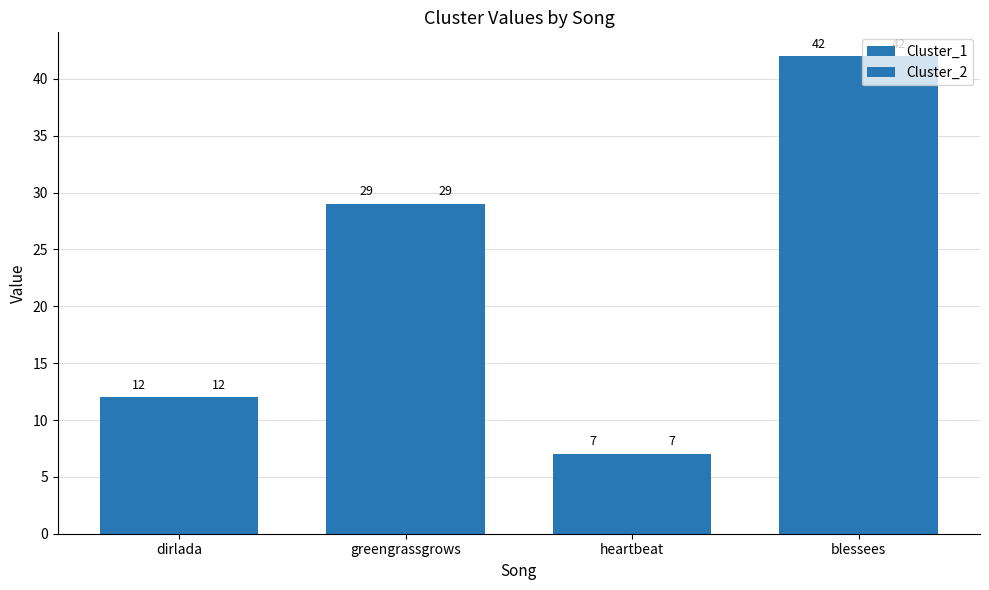

How many groups of bars are there?

4